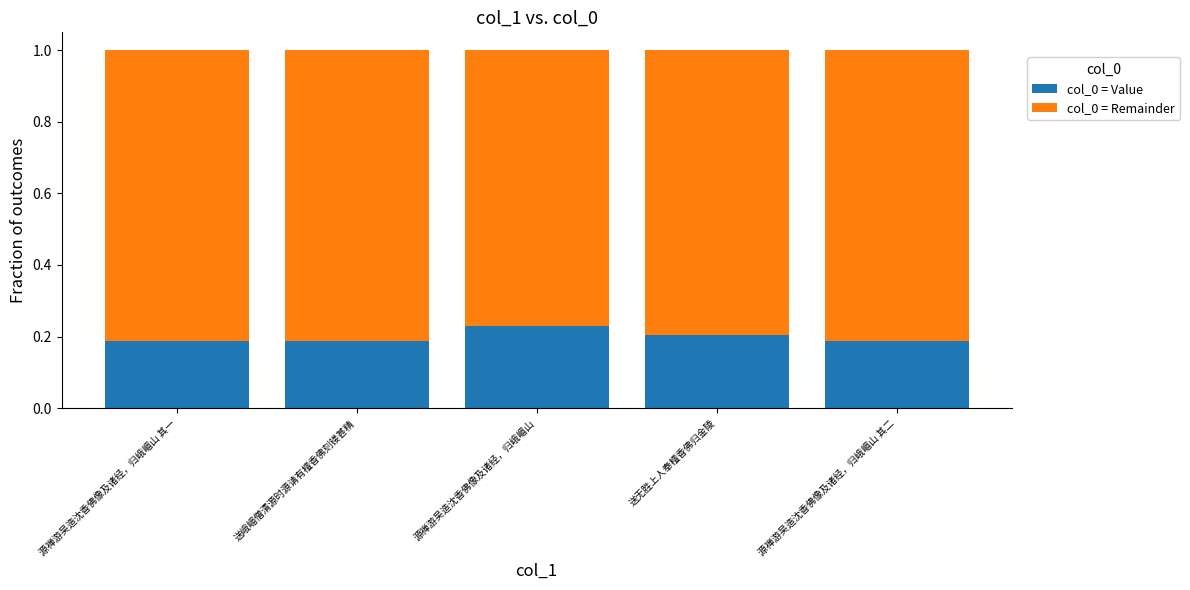

Are the bars grouped side by side (vs. stacked)?

No